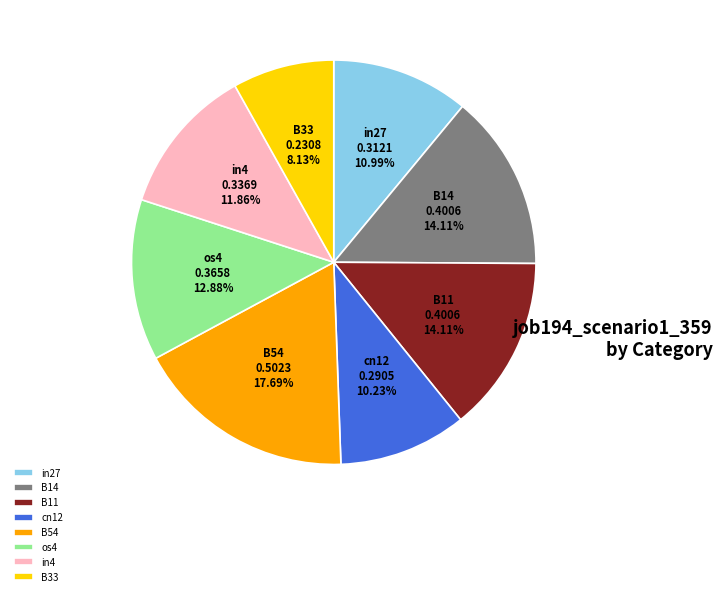

How many segments does this pie chart have?

8